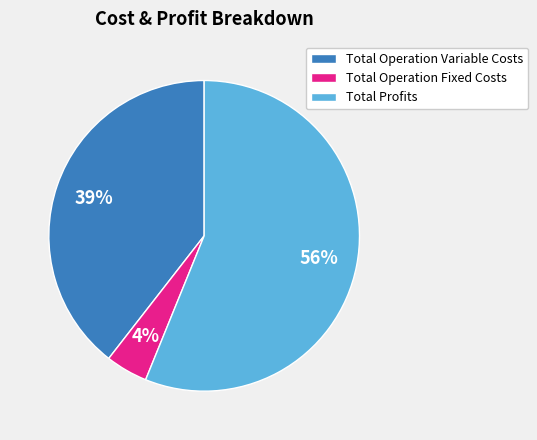

How many segments does this pie chart have?

3